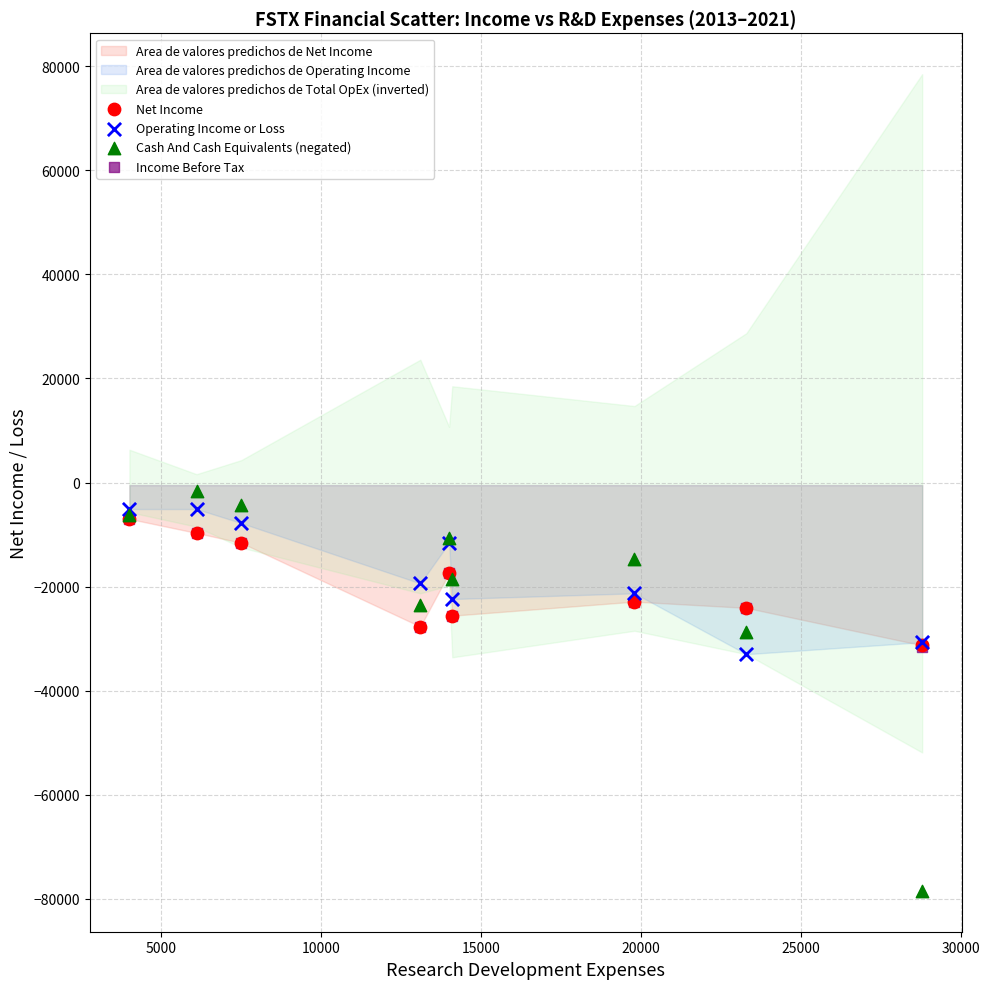

Which series has the widest spread of Y values?

Cash And Cash Equivalents (negated)